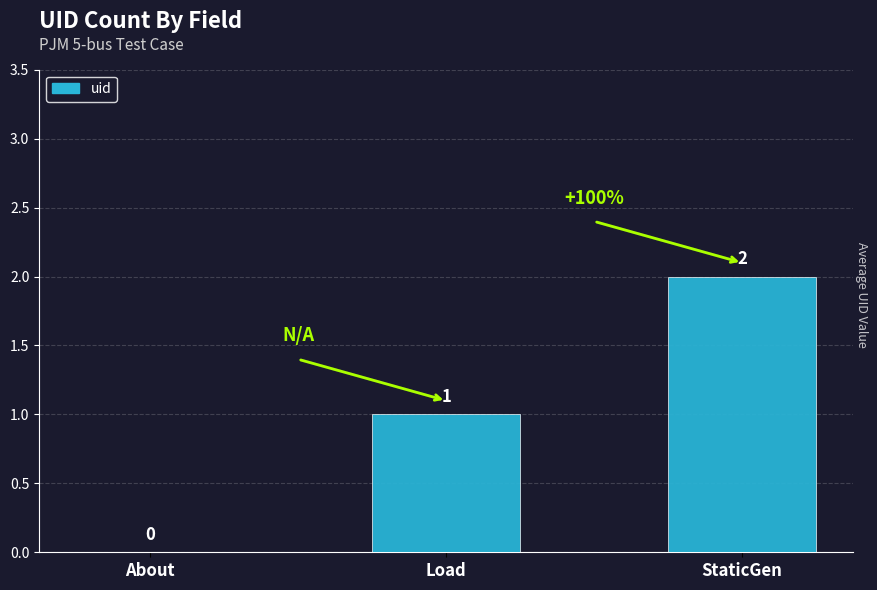

Are the bars horizontal?

No